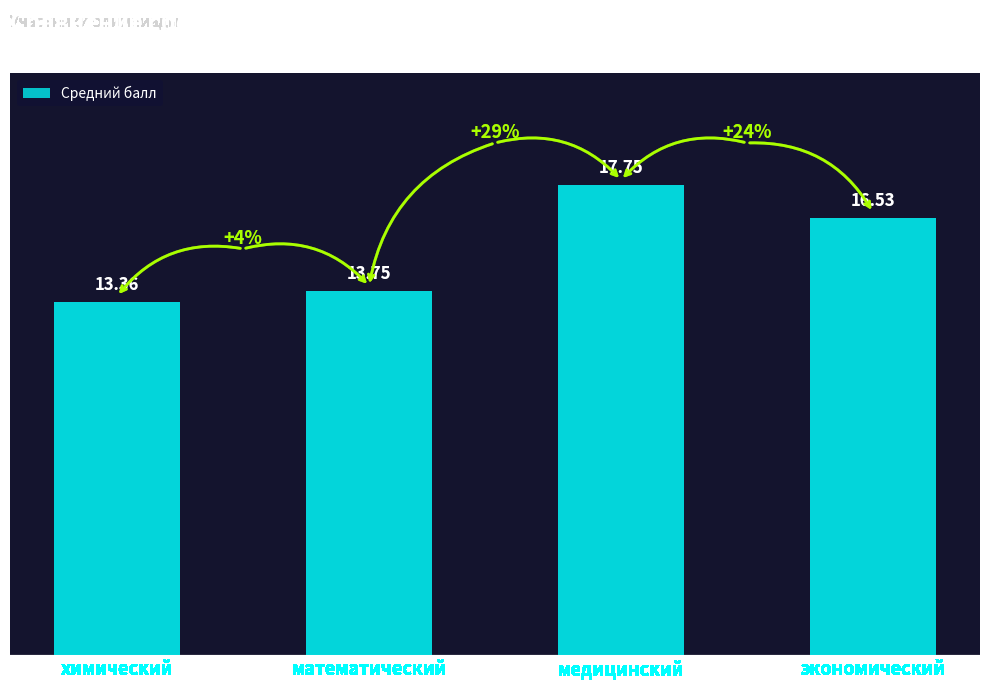

What position from the left is экономический?

4